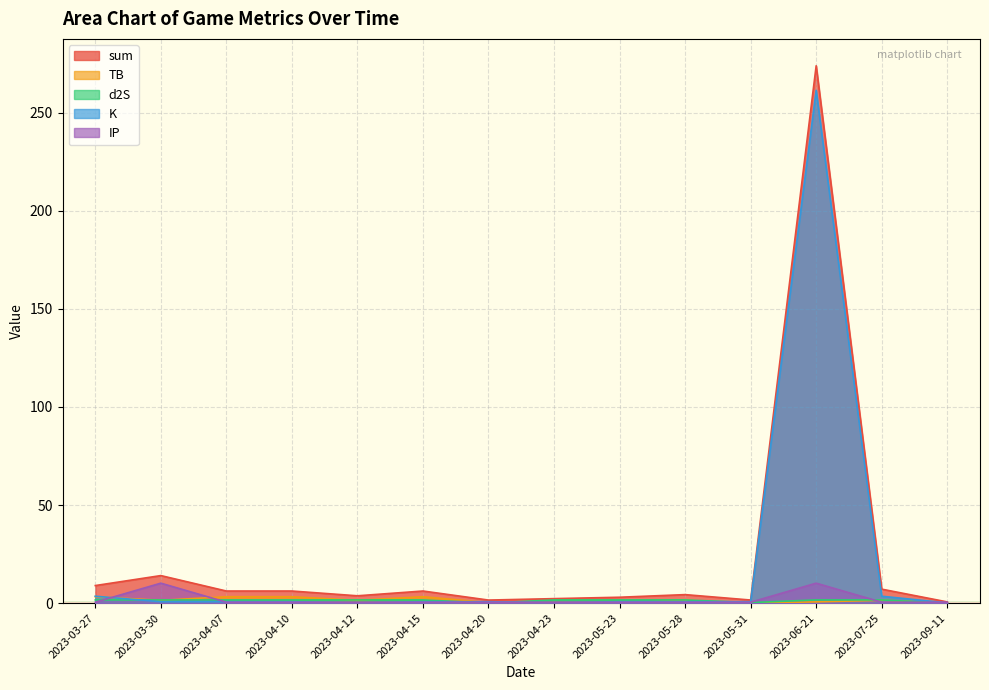

True or false: d2S has more than 1 interior local peaks.

False